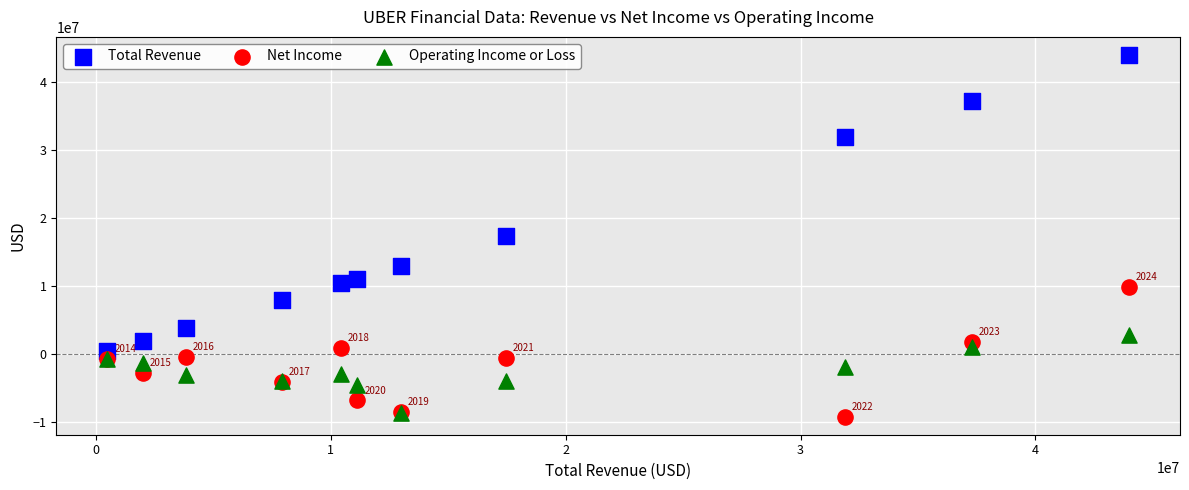

In the Total Revenue series, what Y value is closest to 22236500?

17455000